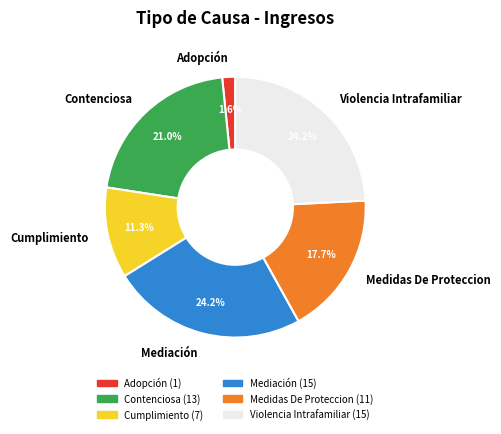

Is there any slice that represents more than half of the pie?

No